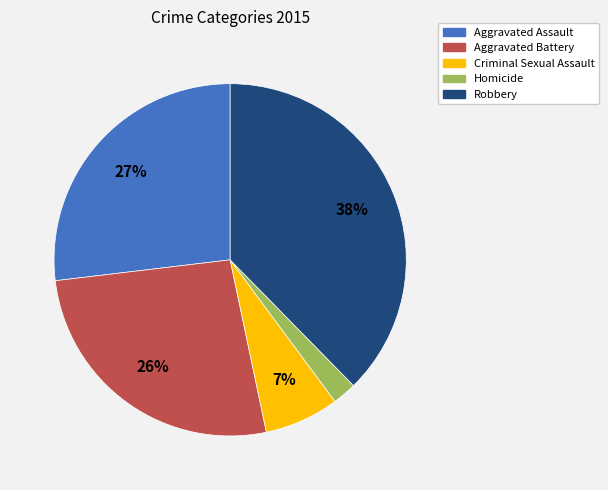

Between Aggravated Assault and Homicide, which is larger?

Aggravated Assault